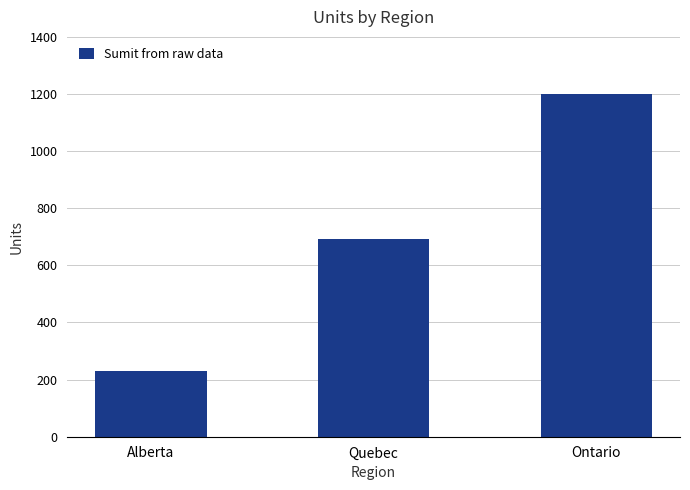

Rank the categories by value from highest to lowest.

Ontario, Quebec, Alberta